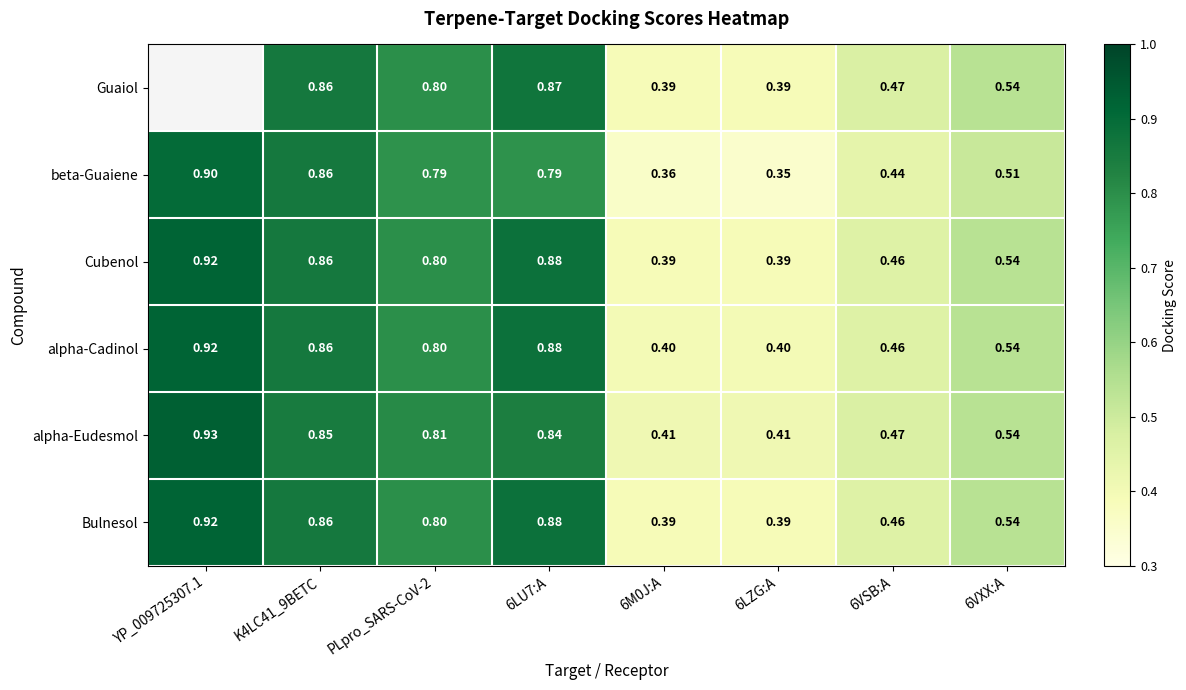

List the labels in order of Guaiol value, largest first.

YP_009725307.1, 6LU7:A, K4LC41_9BETC, PLpro_SARS-CoV-2, 6VXX:A, 6VSB:A, 6M0J:A, 6LZG:A